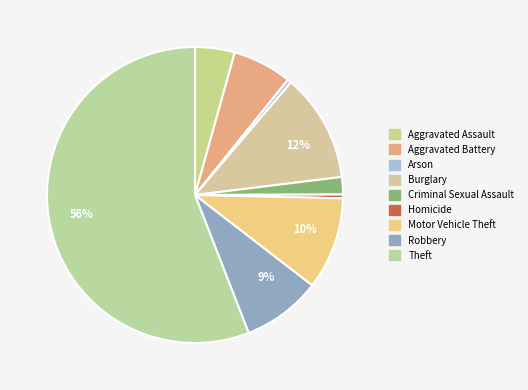

Count the number of slices in the pie.

9